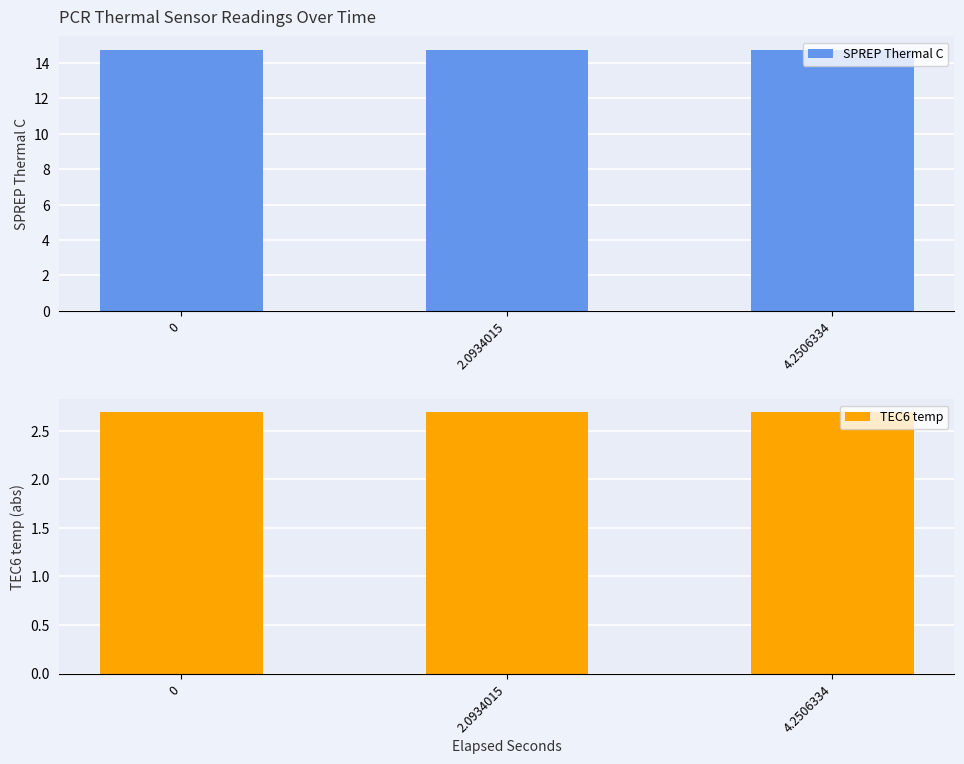

Is it true that SPREP Thermal C equals 14.8 at 0?

True